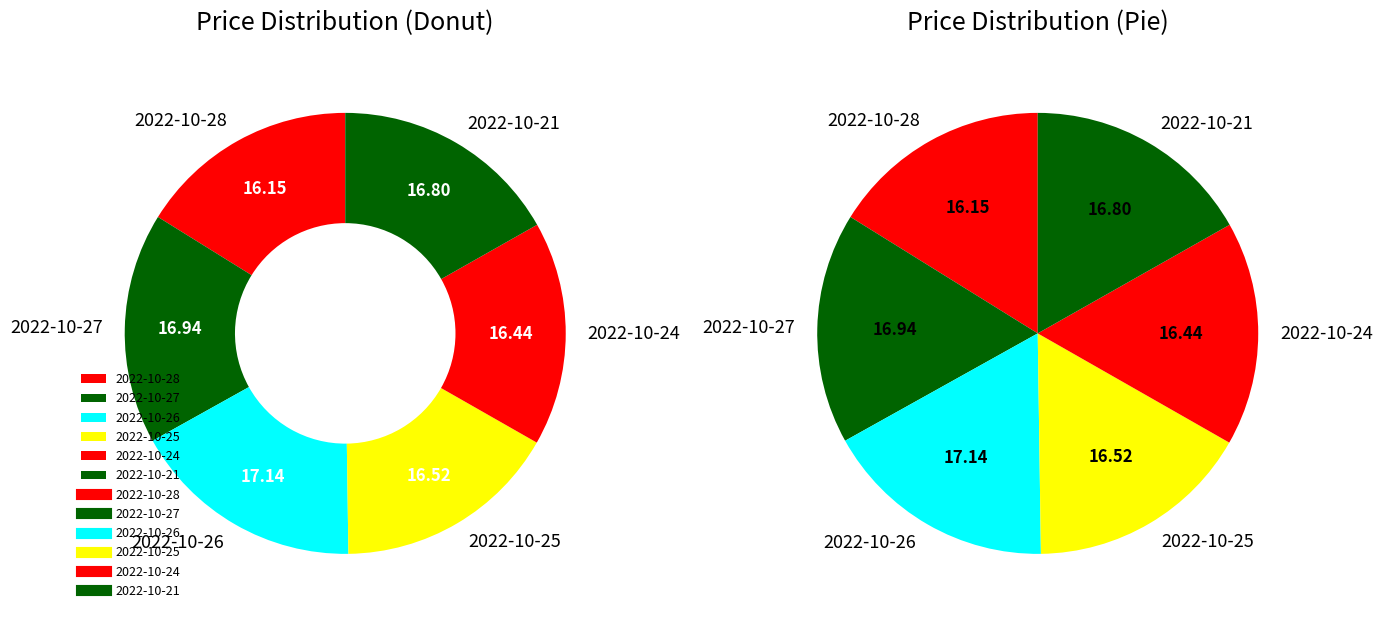

Count the number of slices in the pie.

6